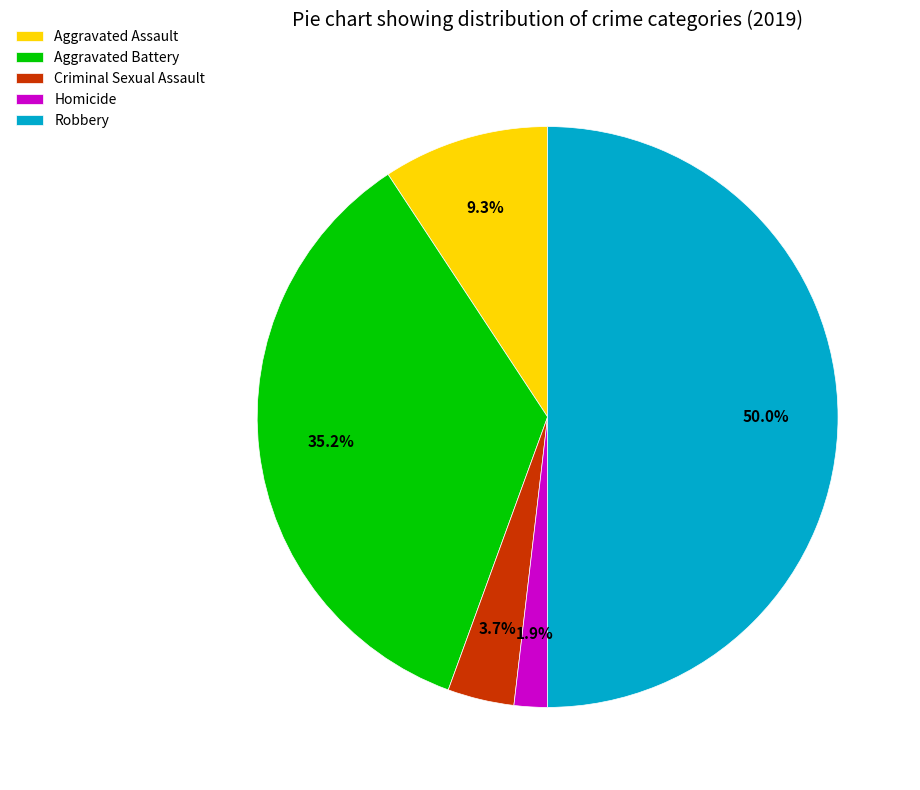

True or false: Homicide accounts for 2% of the total.

True